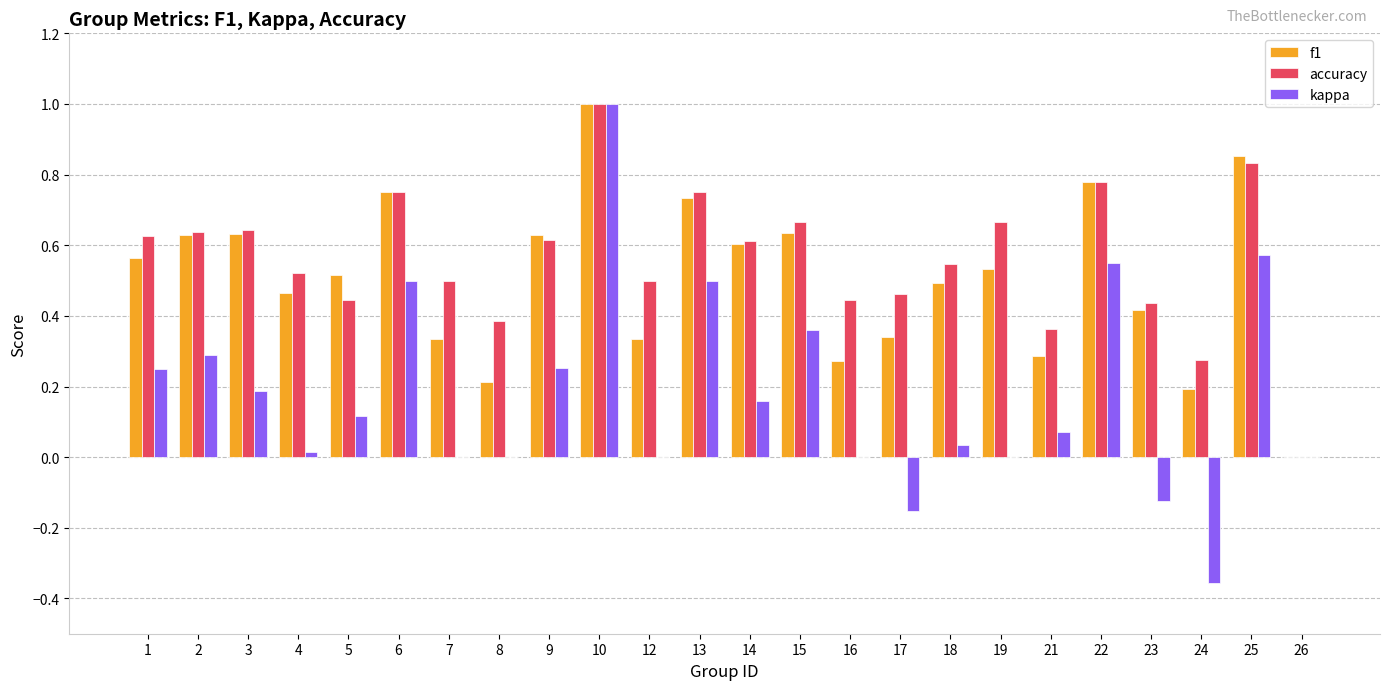

Which series has the widest spread of values?

kappa